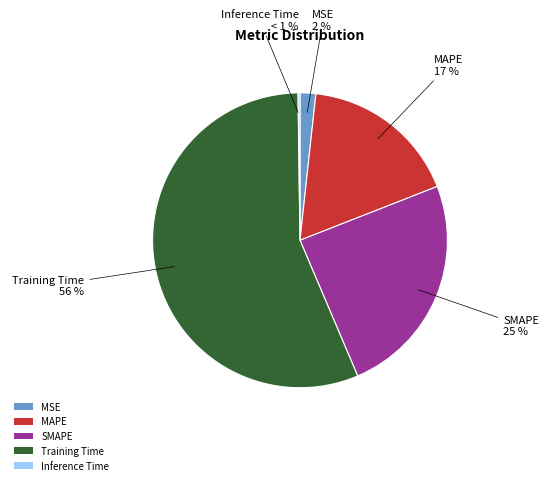

To the nearest percent, what percentage of the pie is SMAPE?

25%